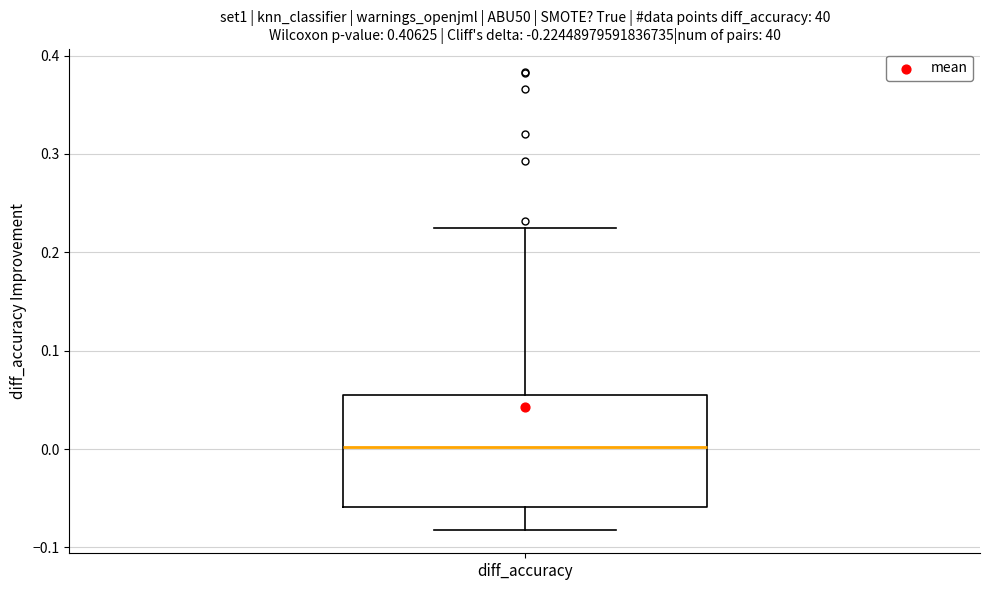

Transcribe this box plot: give where the median line is, the range the box spans, and where the two whiskers end, as read against the y-axis. The values are not printed on the chart, so give them approximately, as read against the axis.

median 0.00, box -0.06 to 0.05, whiskers -0.08 to 0.22